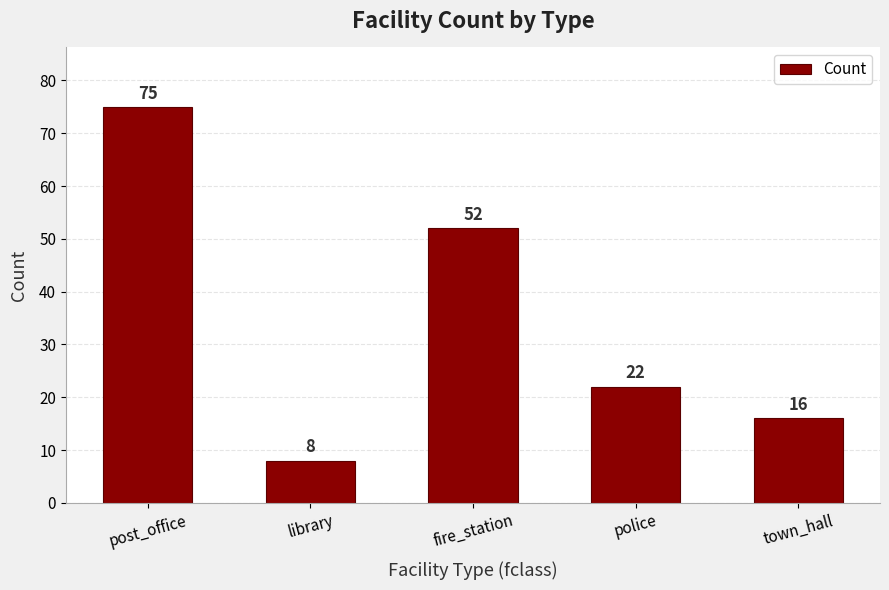

What is the sum of all values?

173